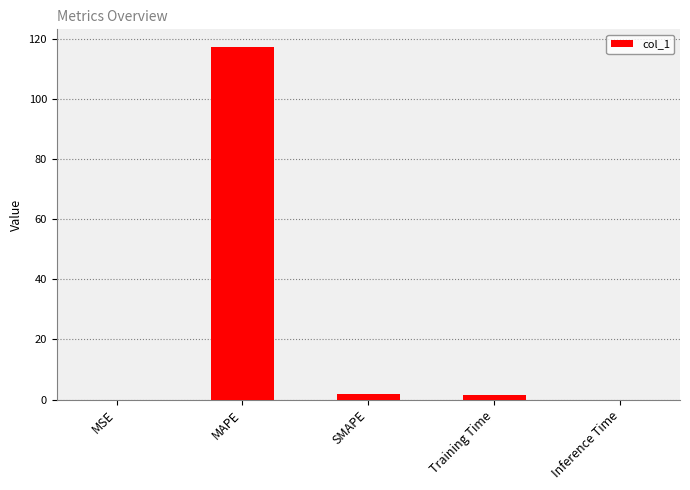

What is the sum of all values?

120.7